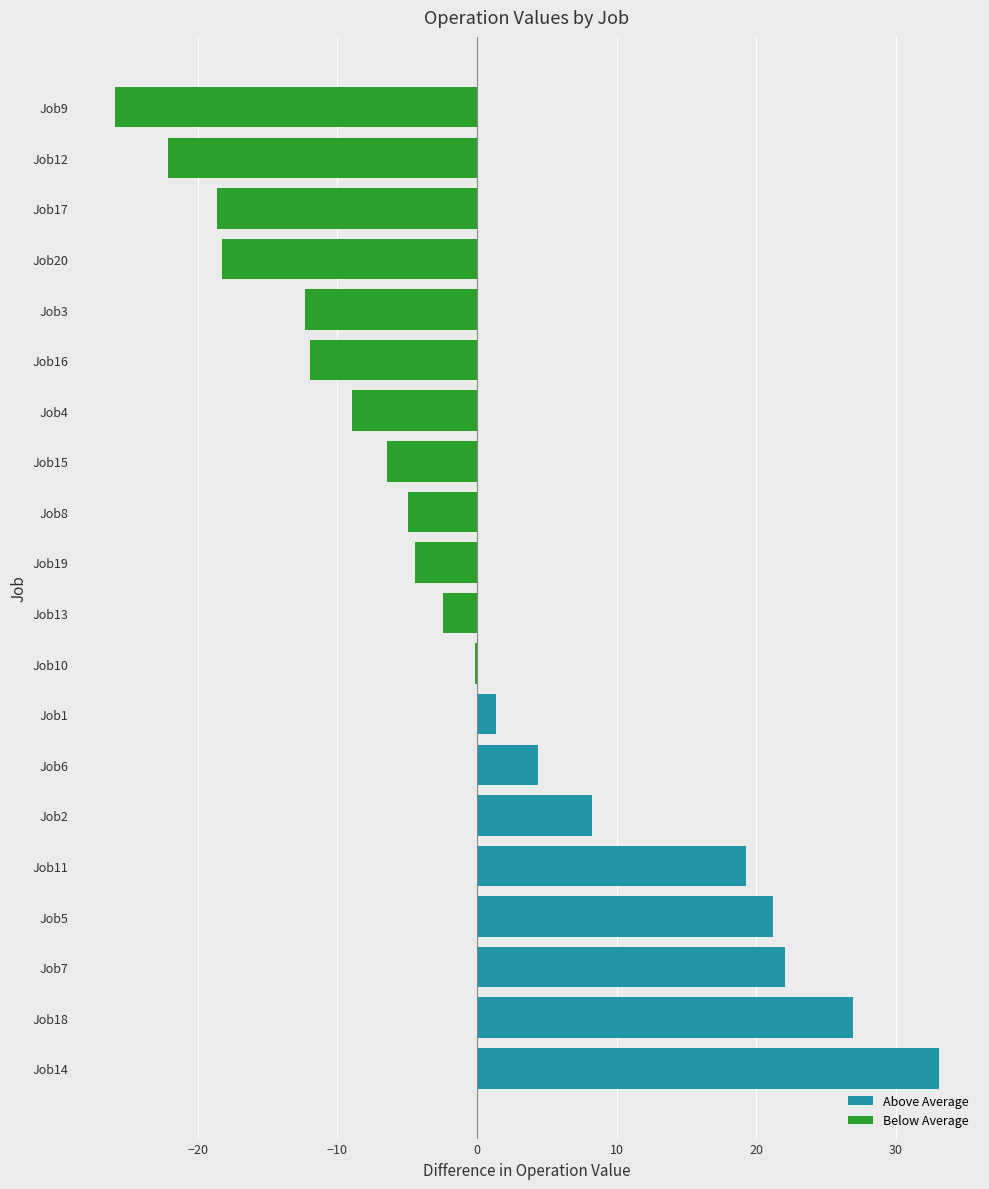

Does the chart contain stacked bars?

No